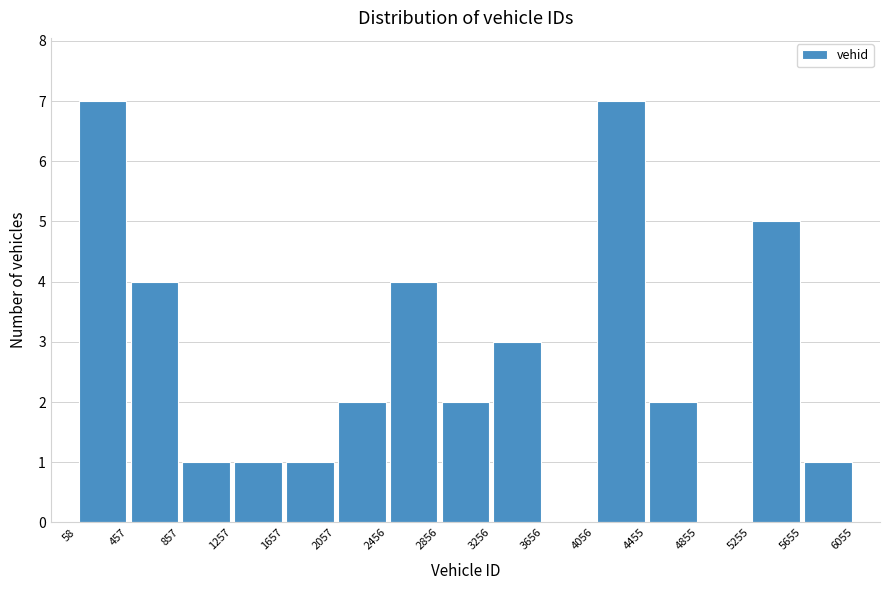

Reading left to right, transcribe this chart: for each bar, give the range it covers on the x-axis and its height. The values are not printed on the chart, so give them approximately, as read against the axis.

58 to 457: 7
457 to 857: 4
857 to 1257: 1
1257 to 1657: 1
1657 to 2057: 1
2057 to 2456: 2
2456 to 2856: 4
2856 to 3256: 2
3256 to 3656: 3
3656 to 4056: 0
4056 to 4455: 7
4455 to 4855: 2
4855 to 5255: 0
5255 to 5655: 5
5655 to 6055: 1